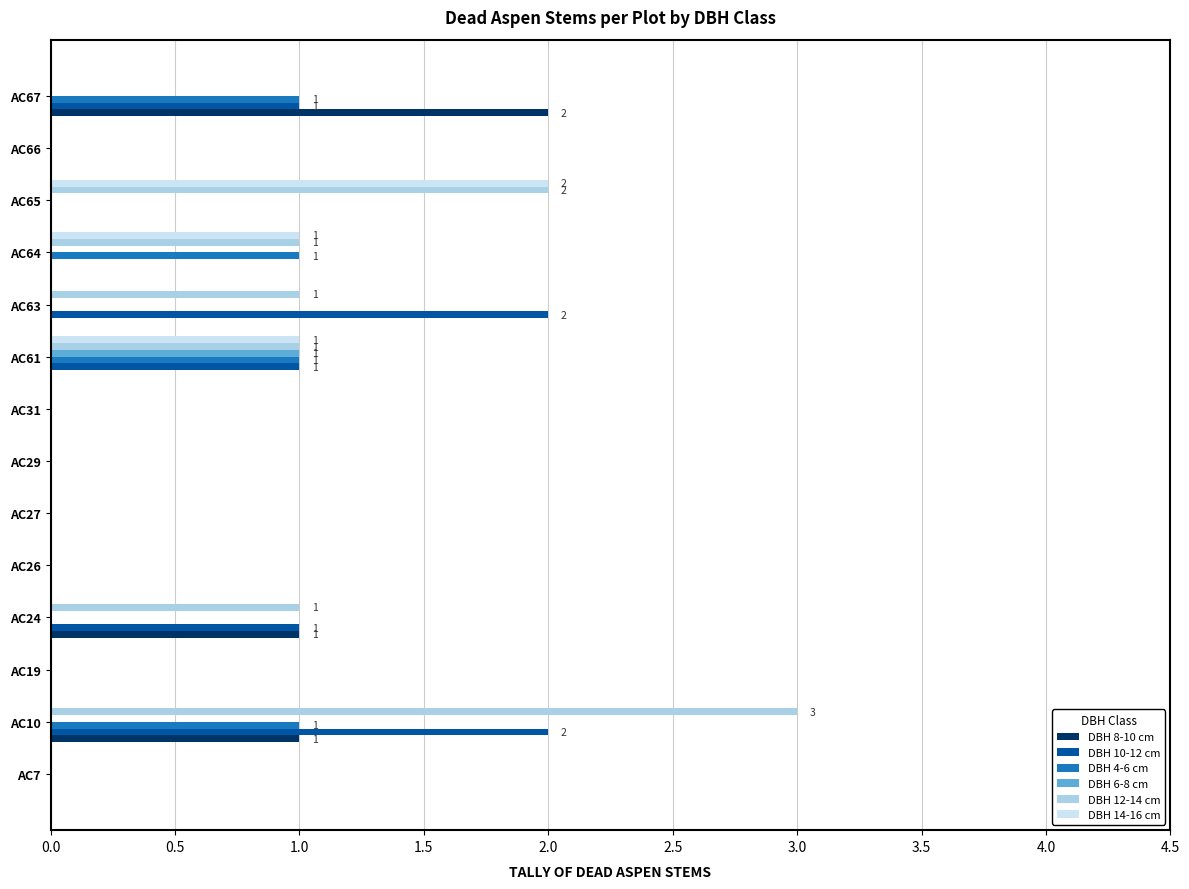

At which category is the sum across all series the highest?

AC10